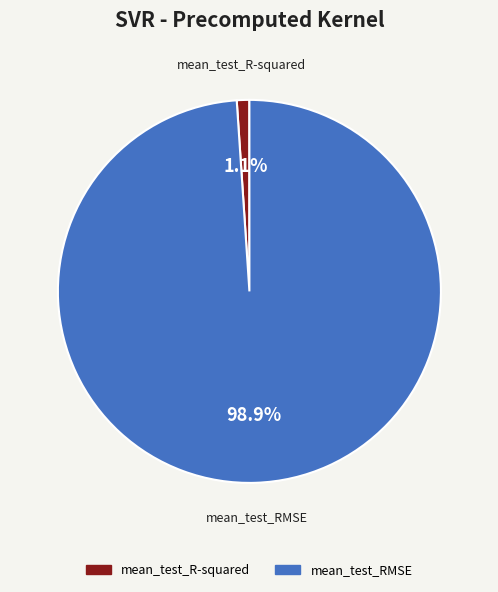

What percentage is the mean_test_R-squared slice, to the nearest percent?

1%